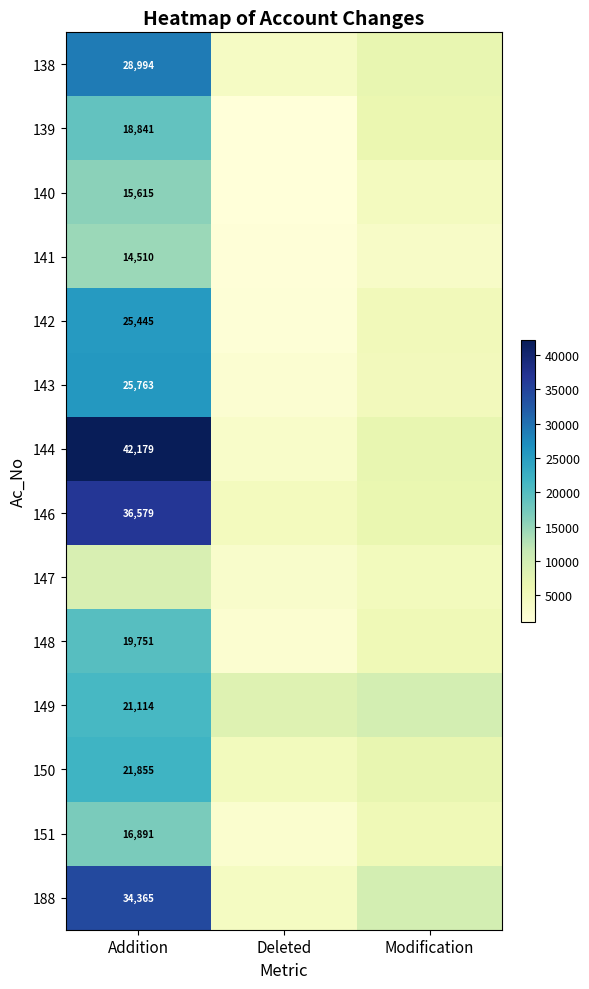

The value of 140 at Addition is 15615. True or false?

True